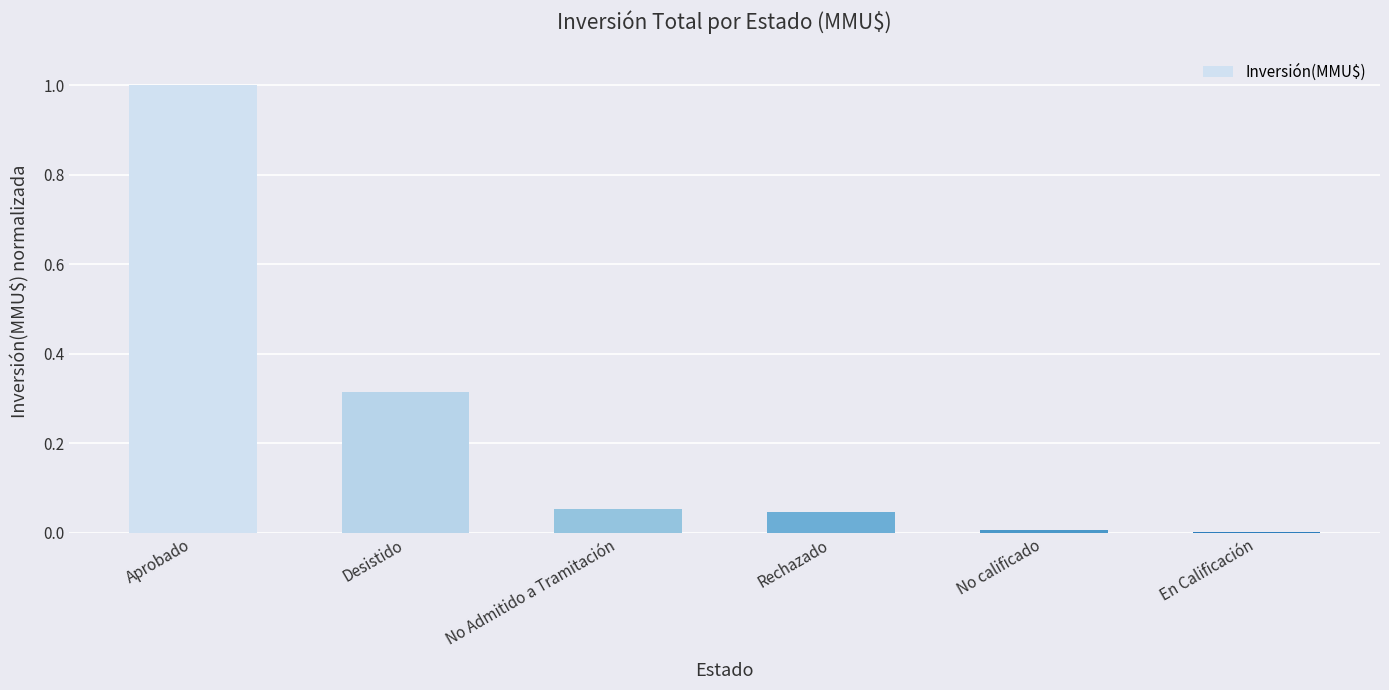

What is the sum of all values?

1.4